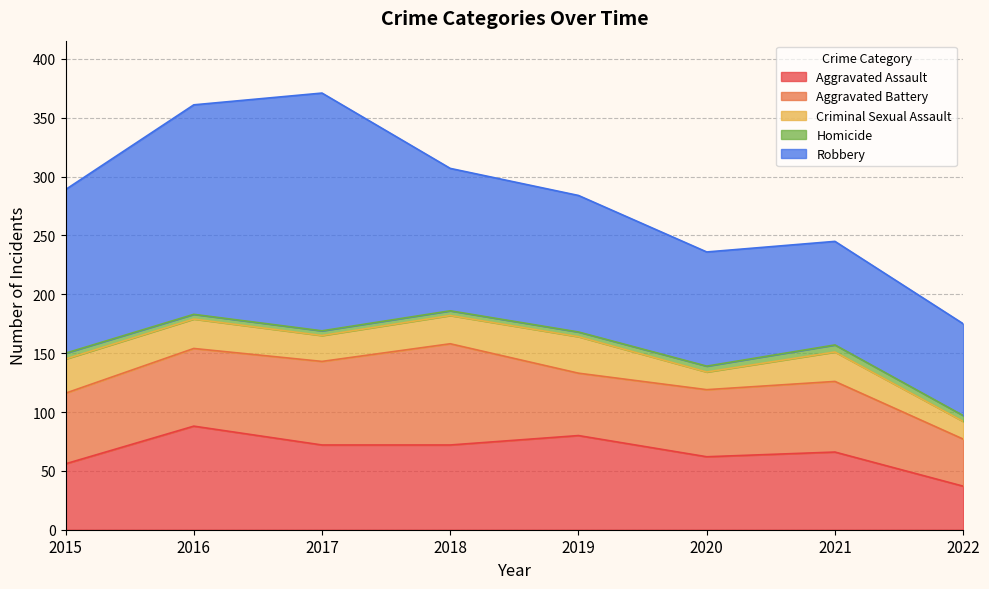

Reading left to right, extract all data points from this chart.

Aggravated Assault: 56	88	72	72	80	62	66	37
Aggravated Battery: 60	66	71	86	53	57	60	40
Criminal Sexual Assault: 29	25	22	24	31	15	25	15
Homicide: 5	4	4	4	4	5	6	5
Robbery: 139	178	202	121	116	97	88	78